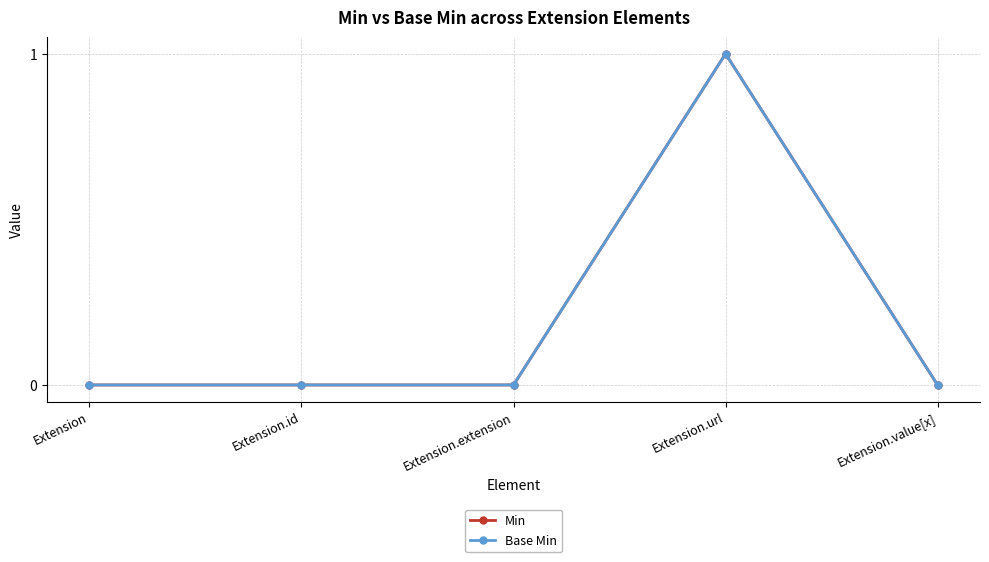

Does the chart have visible grid lines?

Yes